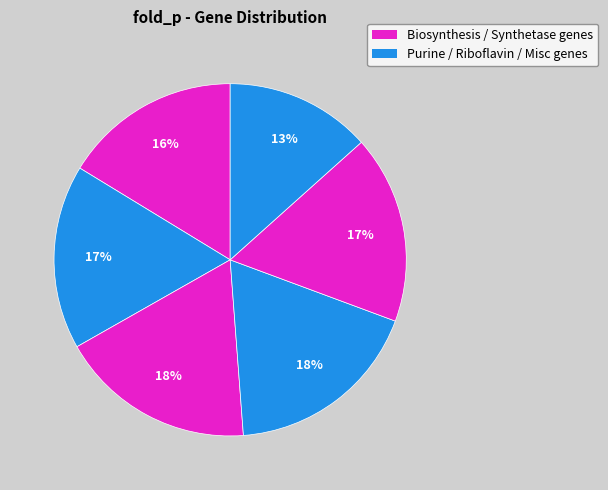

How many segments does this pie chart have?

6